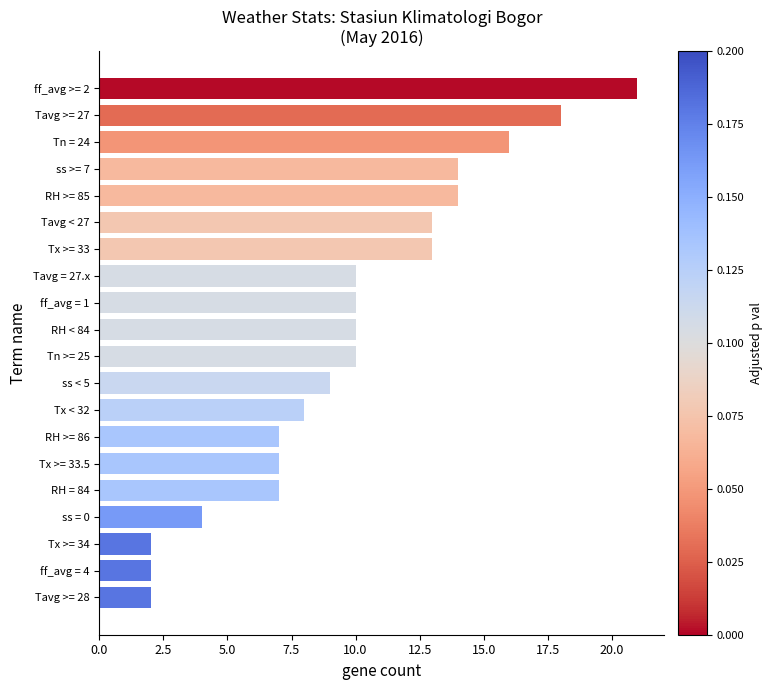

What is the sum of all values?

197